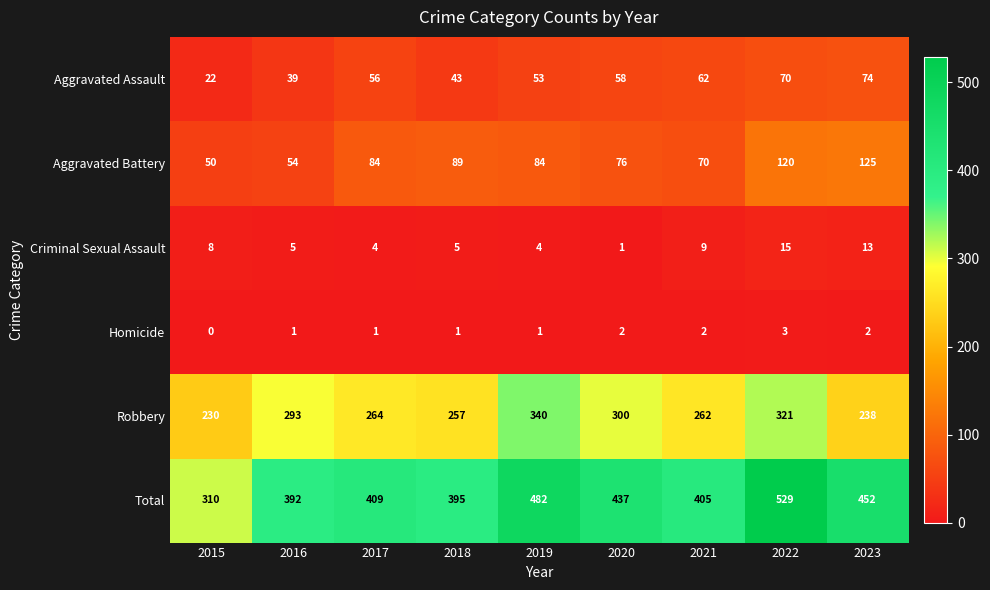

At which category is the sum across all series the highest?

2022